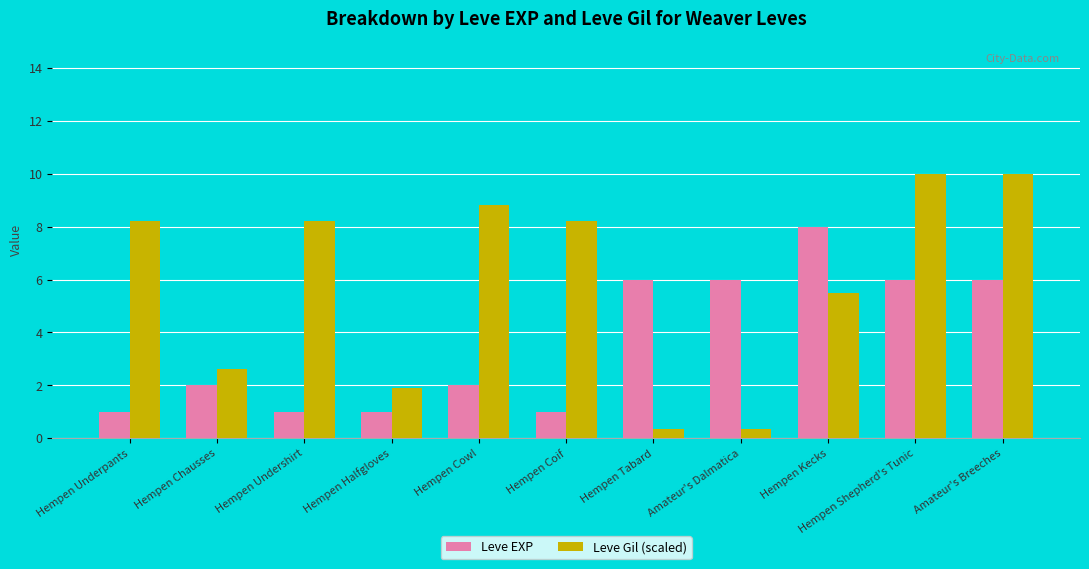

What is the label of the 4th bar from the left?

Hempen Halfgloves